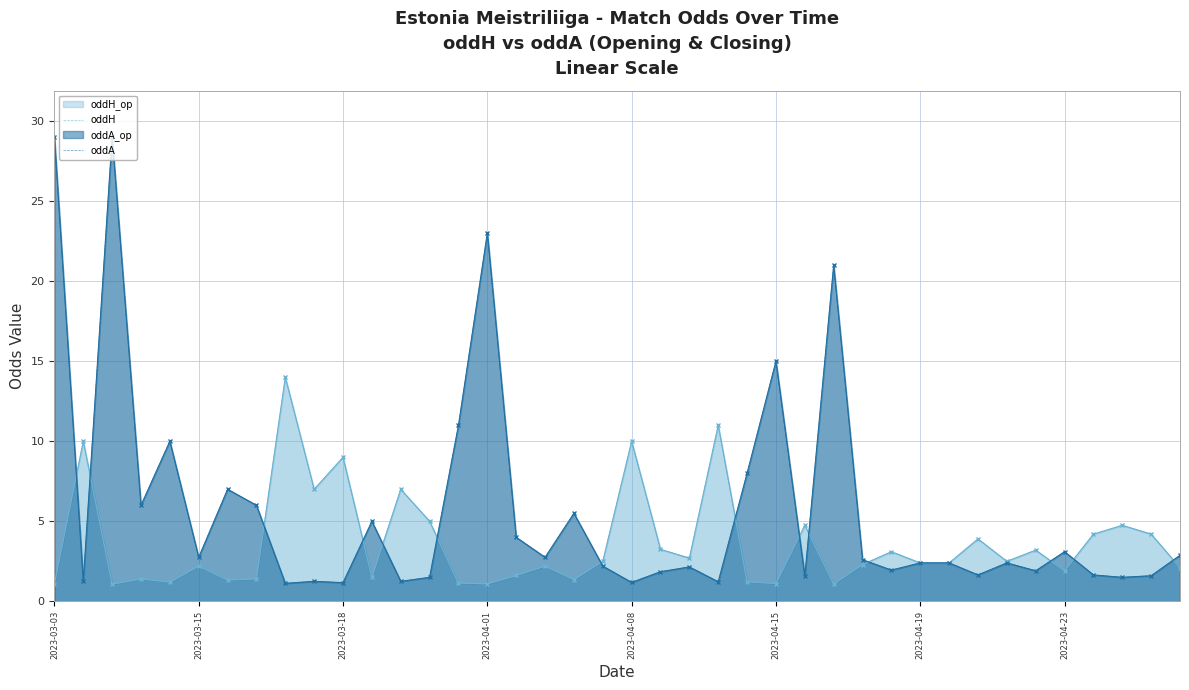

Which series has the largest total across all categories?

oddA